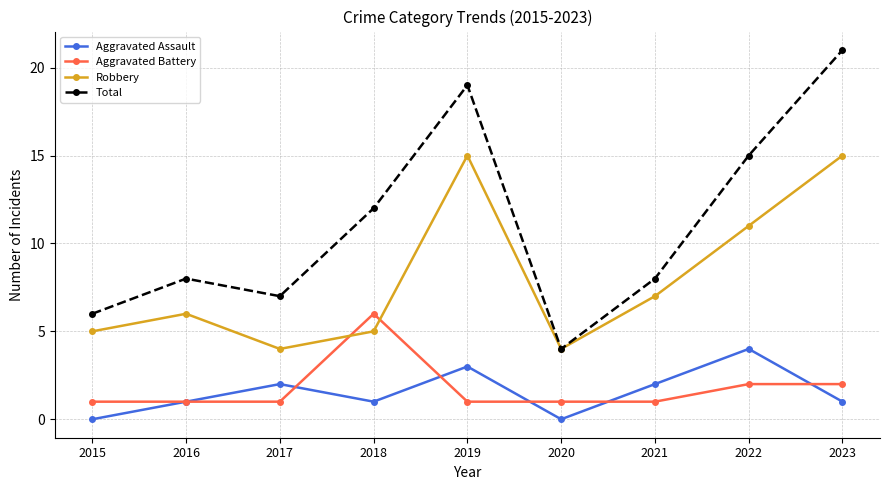

Is the value of Robbery at 2018 greater than the value of Aggravated Assault at 2015?

Yes